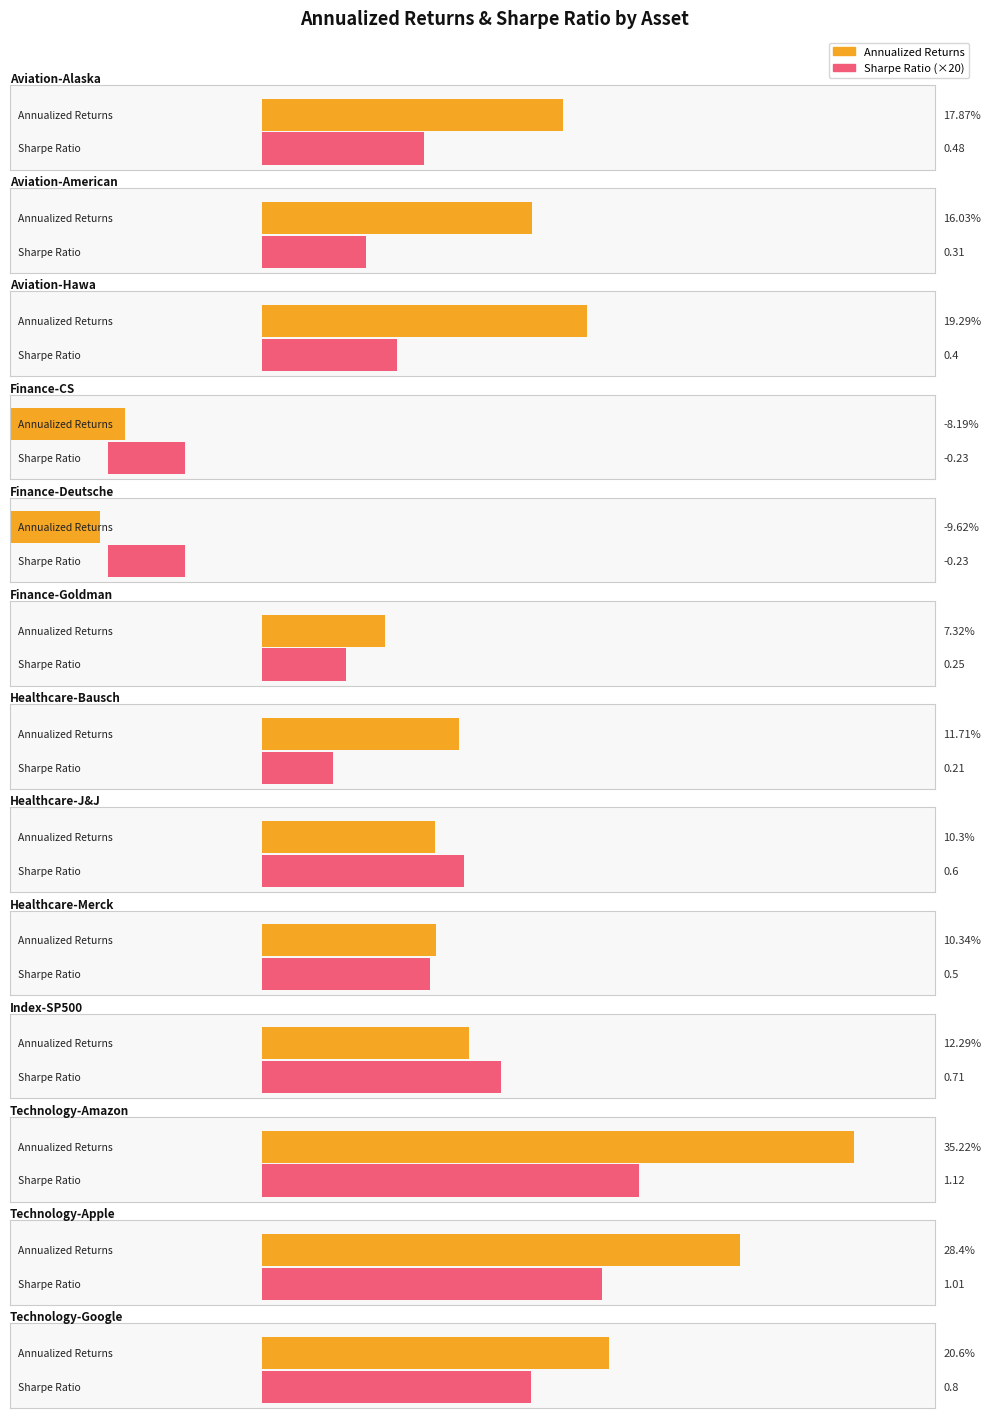

What are all the series names shown in the legend?

Annualized Returns, Sharpe Ratio